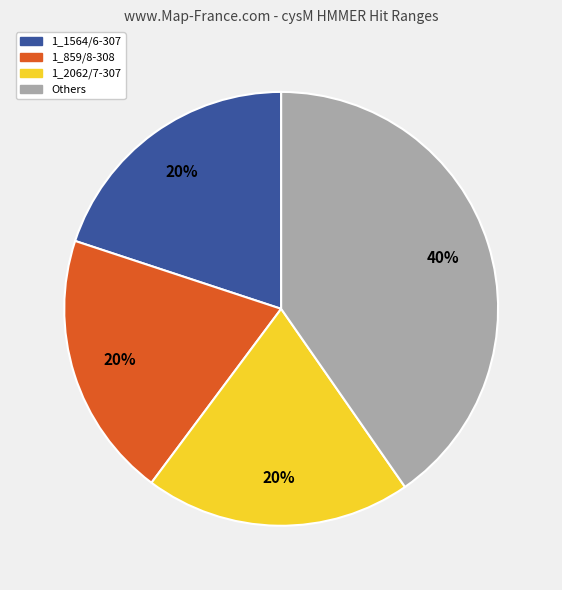

True or false: 1_2062/7-307 accounts for 5% of the total.

False